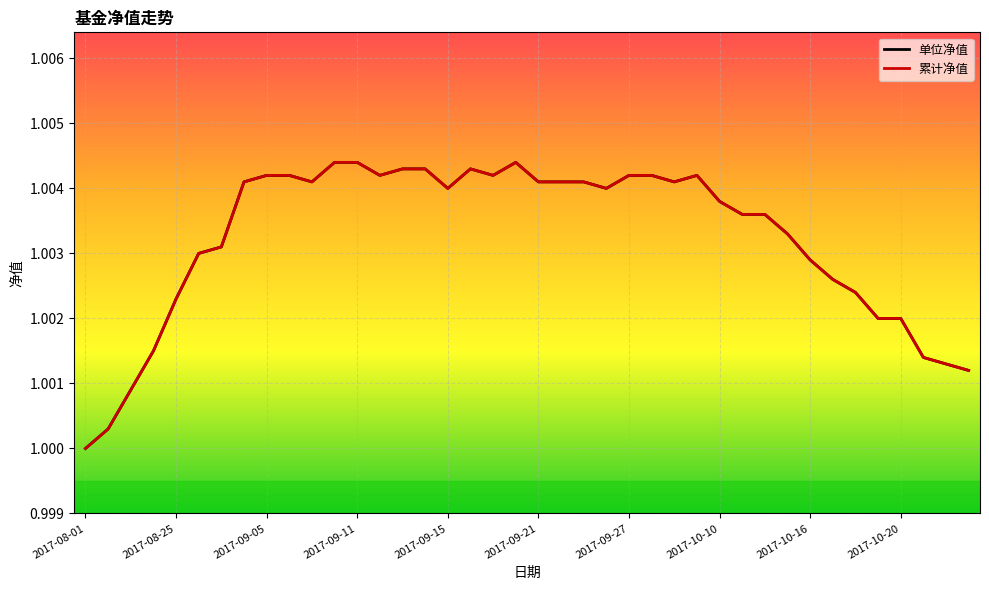

What is the value of the 累计净值 point at the 21st from the left?

1.0